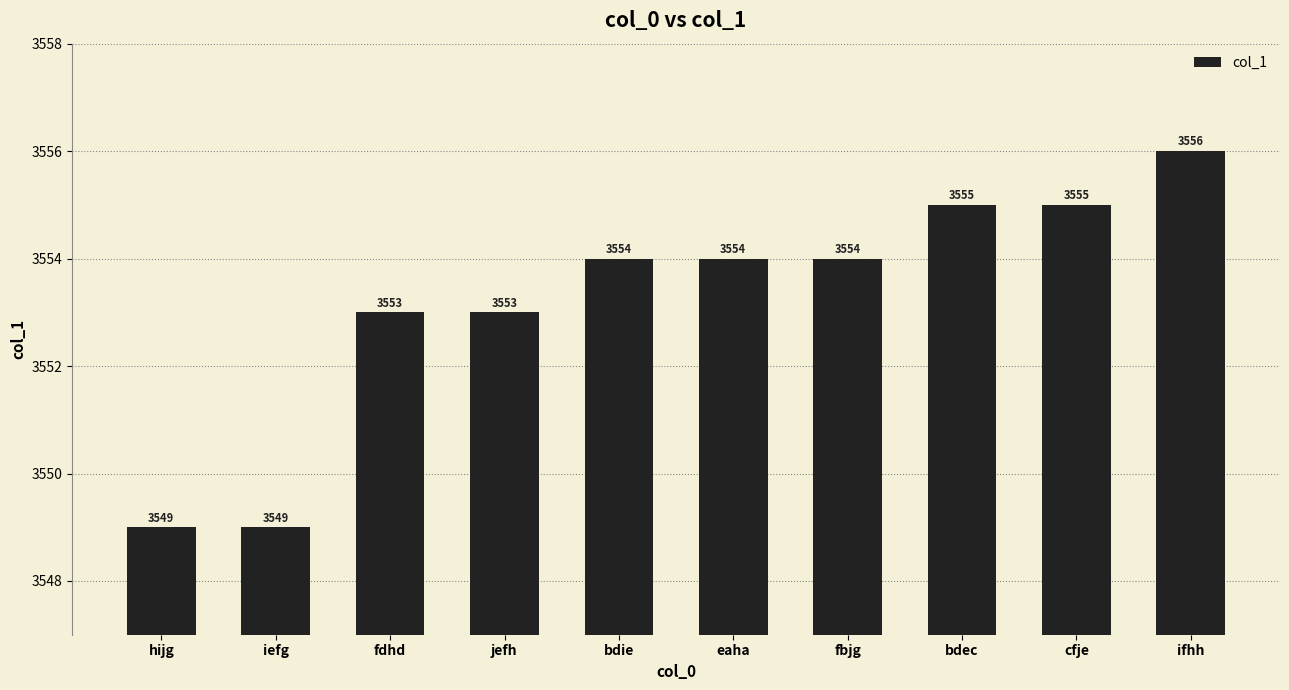

Reading left to right, what are all the values shown in this chart?

hijg=3549	iefg=3549	fdhd=3553	jefh=3553	bdie=3554	eaha=3554	fbjg=3554	bdec=3555	cfje=3555	ifhh=3556